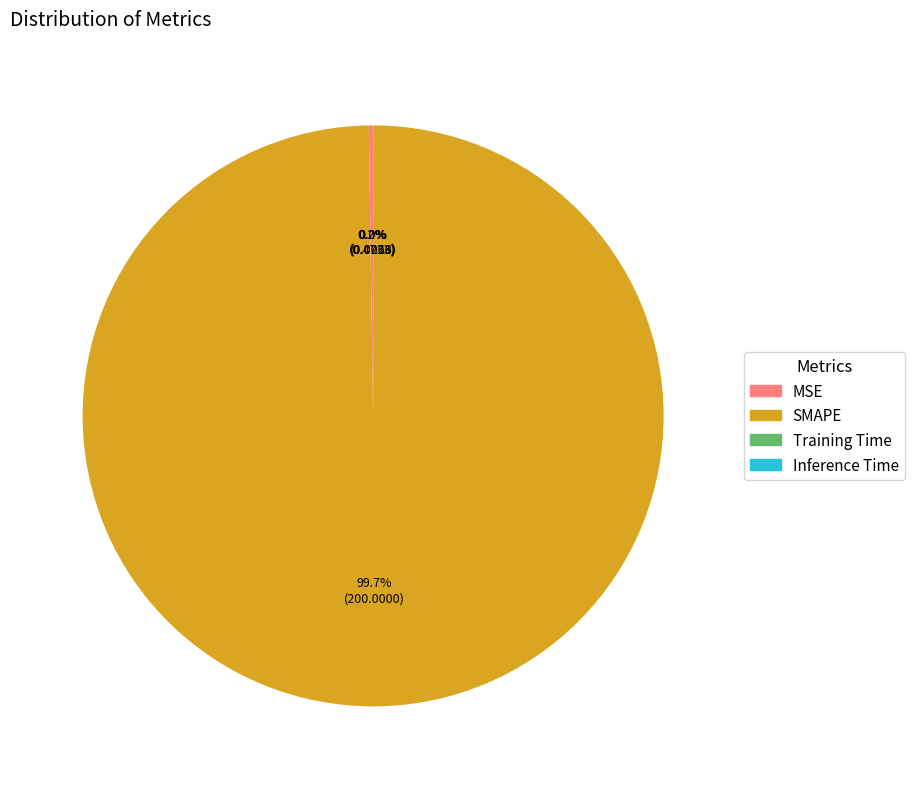

Does any single category account for the majority?

Yes